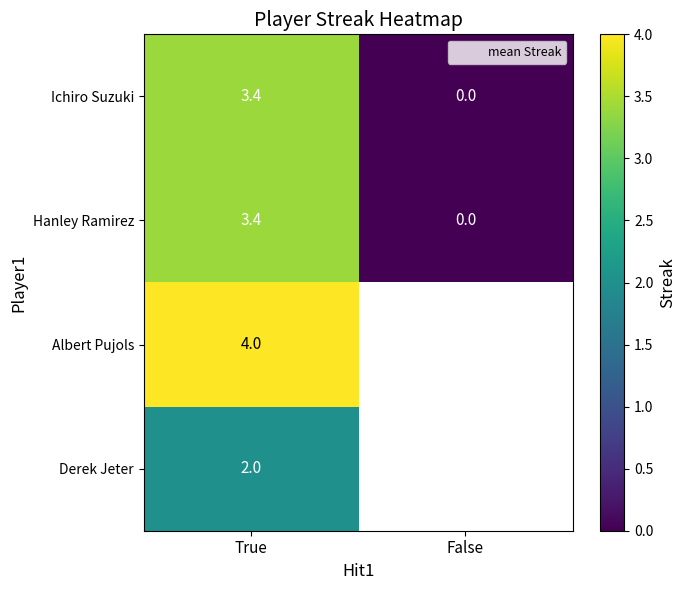

What is the sum of the Hanley Ramirez values at False and True?

3.4